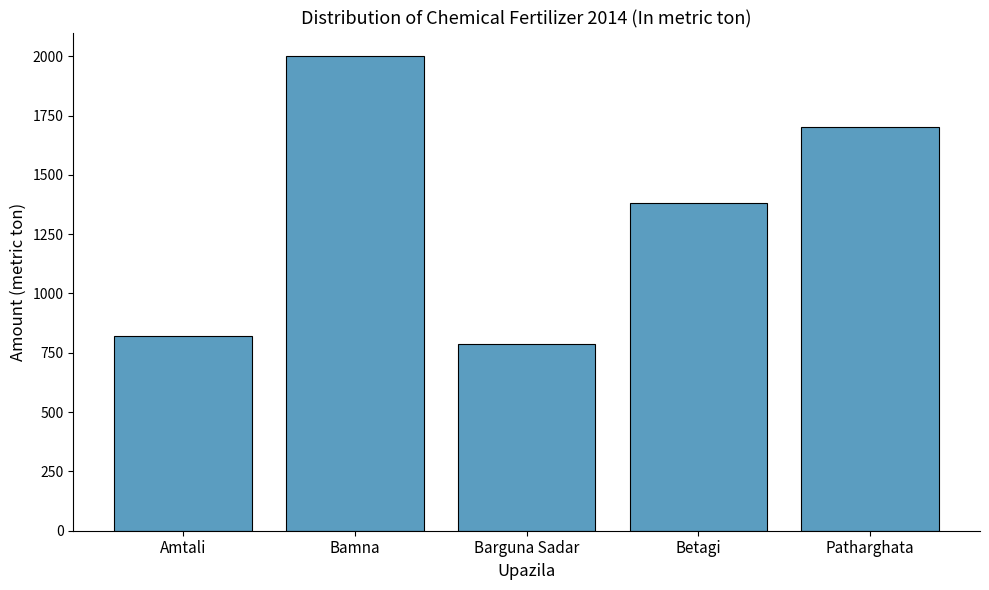

How many bars are there in total?

5